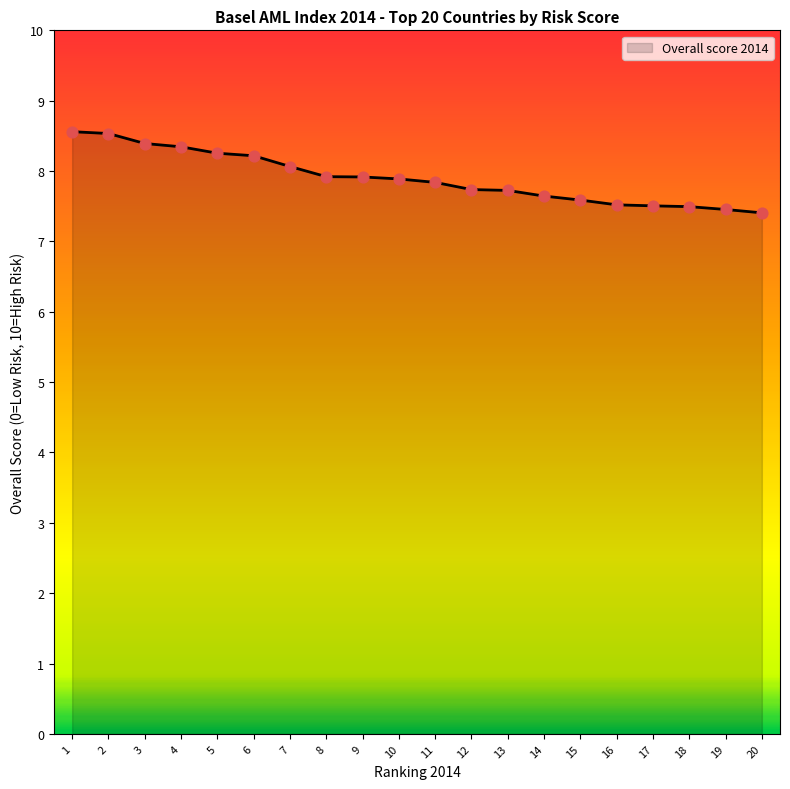

What is the change in value from 6 to 12?

-0.5